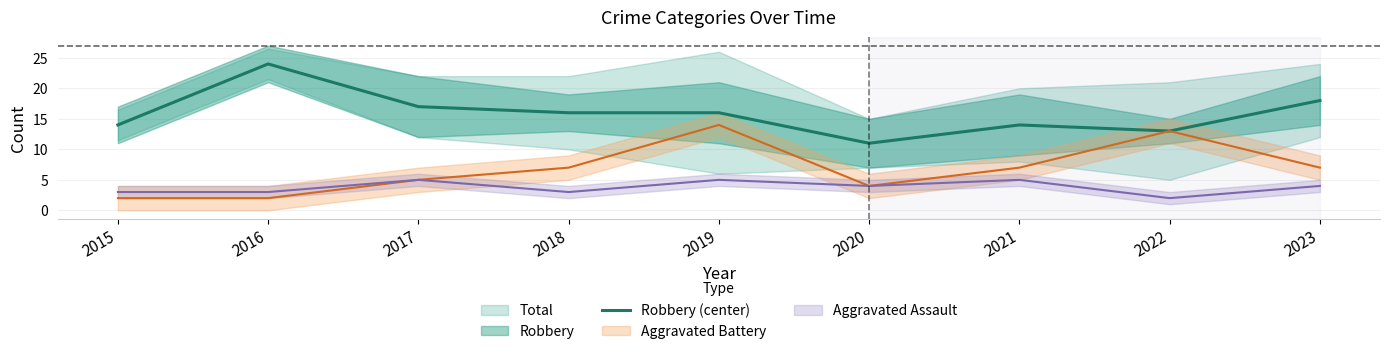

List the labels in order of value, largest first.

2016, 2023, 2017, 2018, 2019, 2015, 2021, 2022, 2020